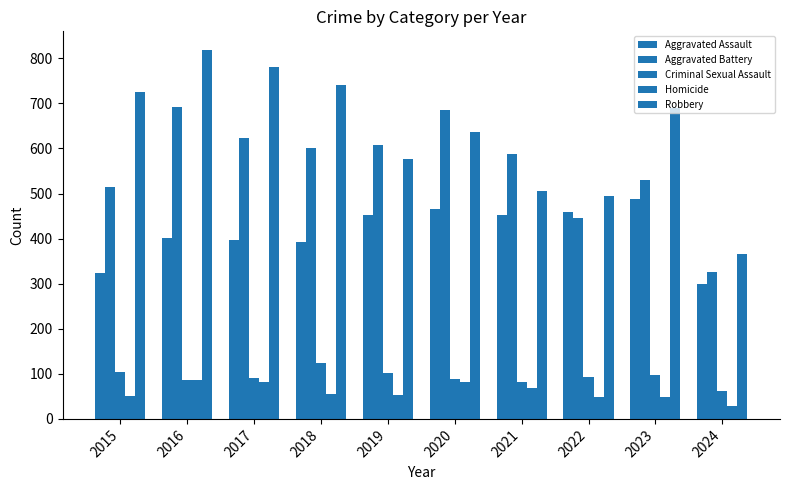

Count the number of categories in the chart.

10